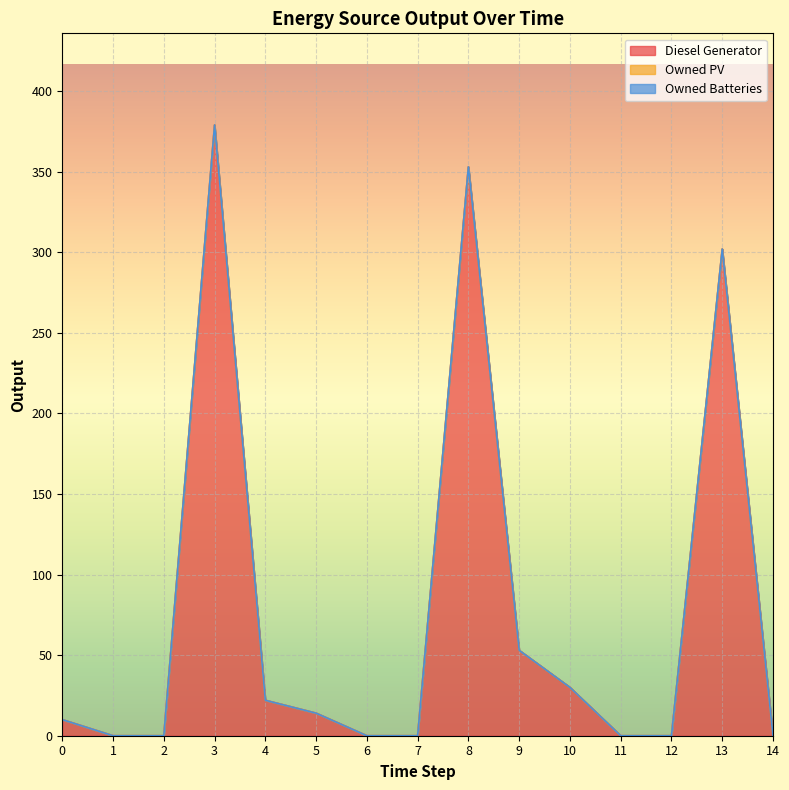

What is the value of the Diesel Generator point at the 11th from the left?

30